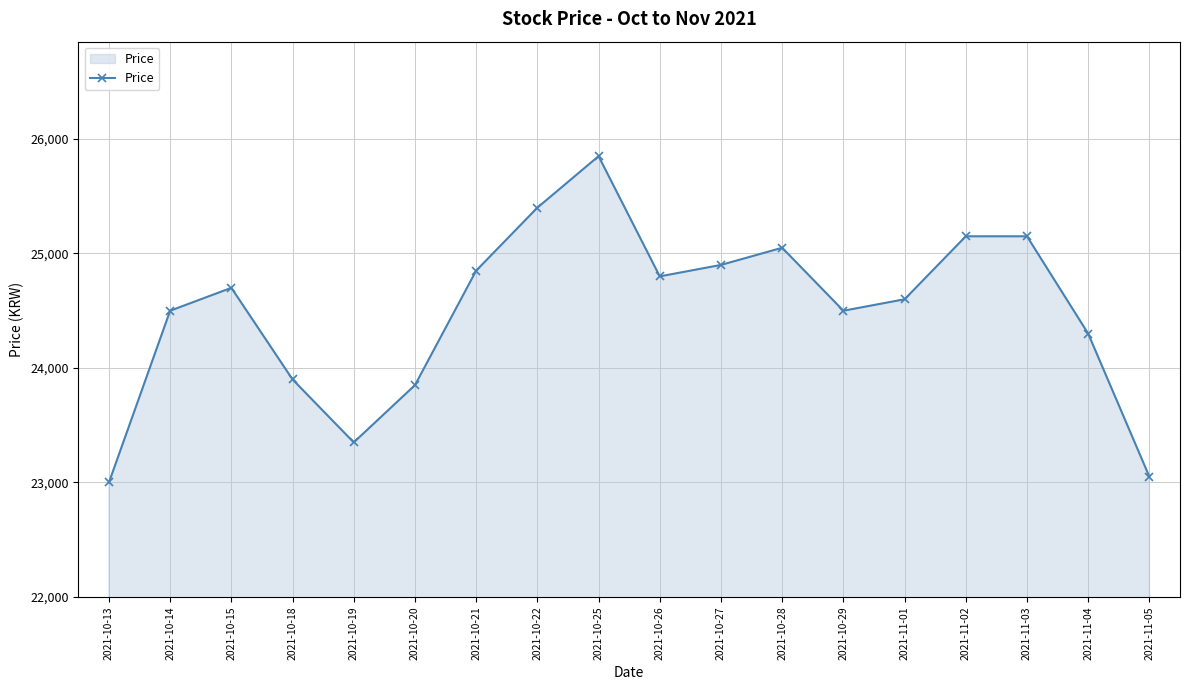

What is the label of the 11th point from the right?

2021-10-22